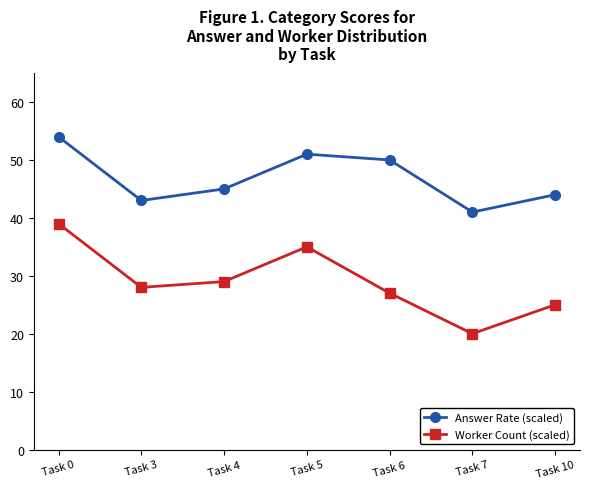

Rank the series at Task 6 from highest to lowest value.

Answer Rate (scaled), Worker Count (scaled)